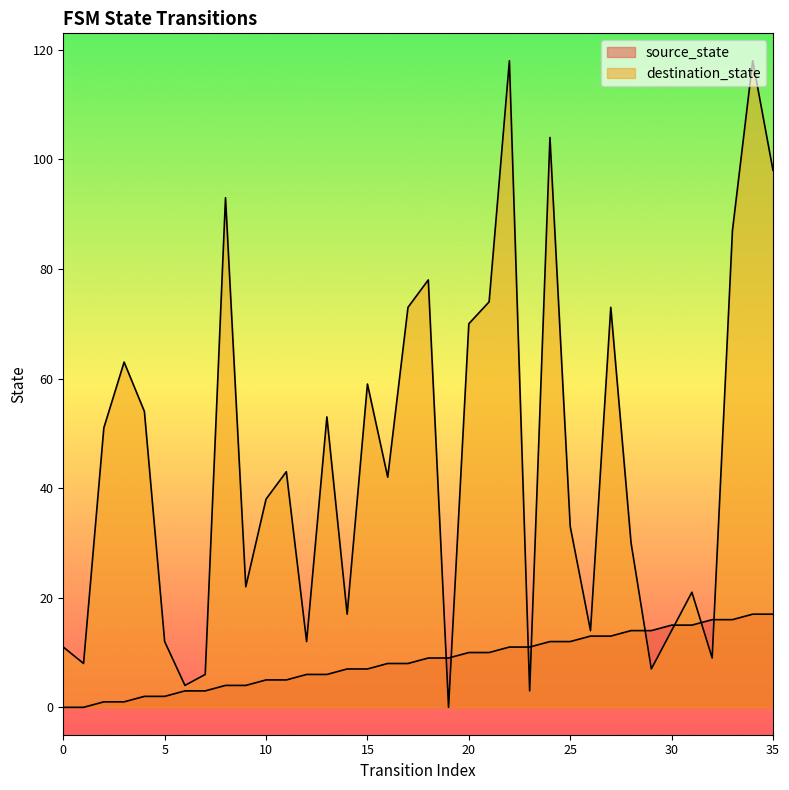

True or false: source_state has a value of 8 at 16.

True